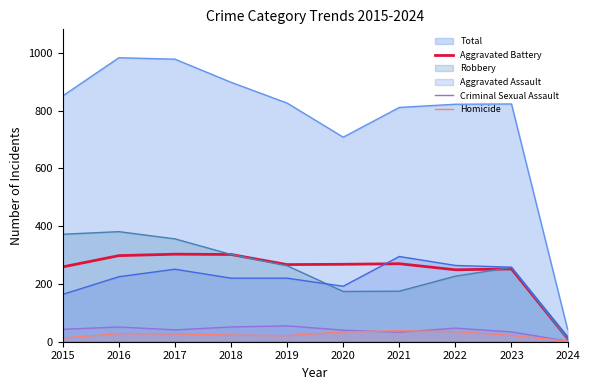

What is the maximum value for Criminal Sexual Assault?

55